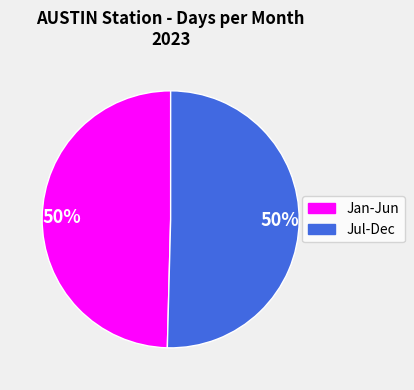

To the nearest percent, what is the average slice percentage?

50%